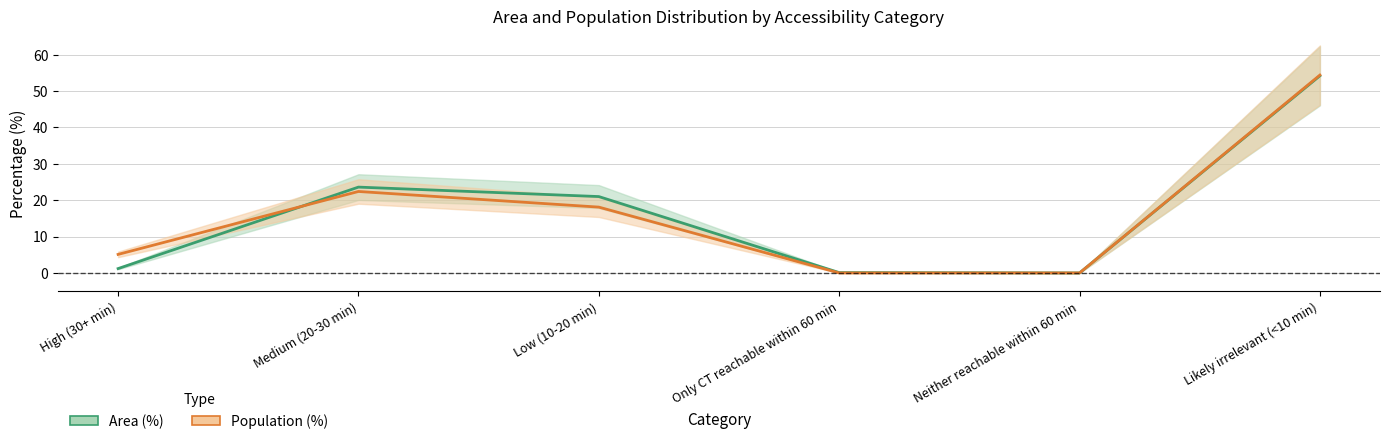

How many distinct data groups are displayed?

2